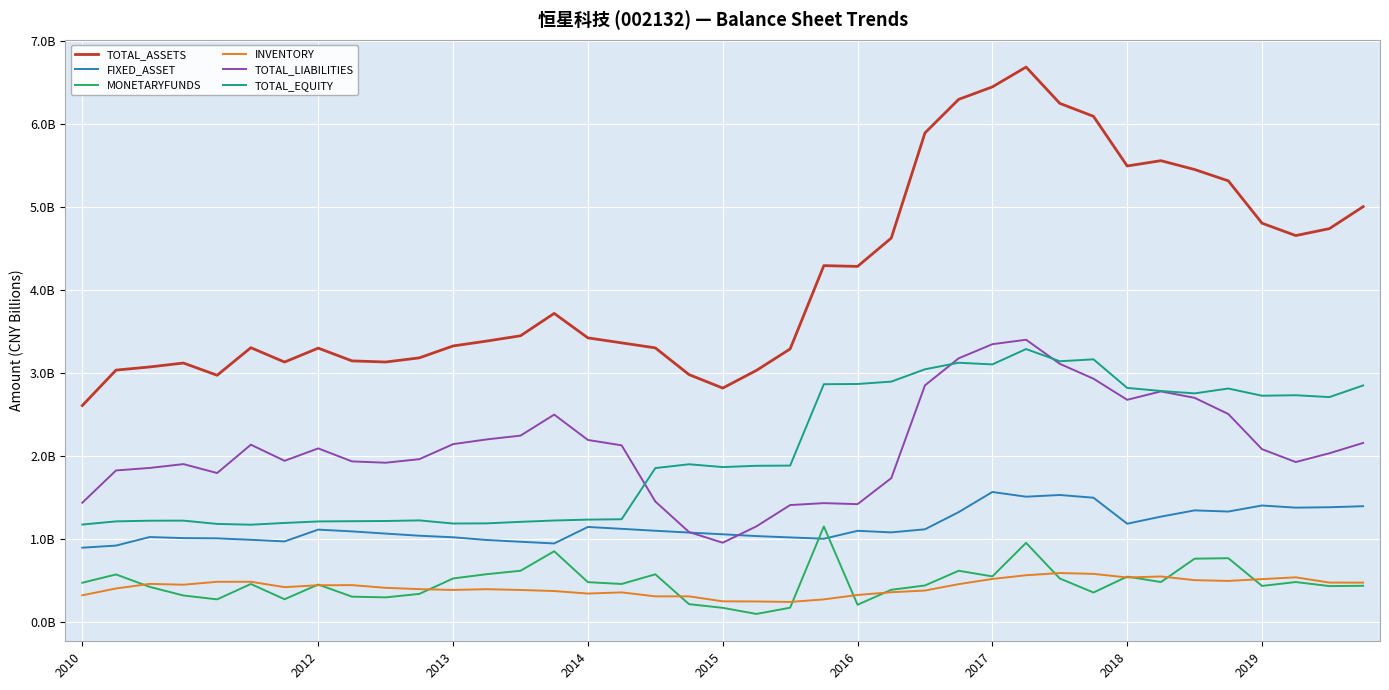

What are all the series names shown in the legend?

TOTAL_ASSETS, FIXED_ASSET, MONETARYFUNDS, INVENTORY, TOTAL_LIABILITIES, TOTAL_EQUITY